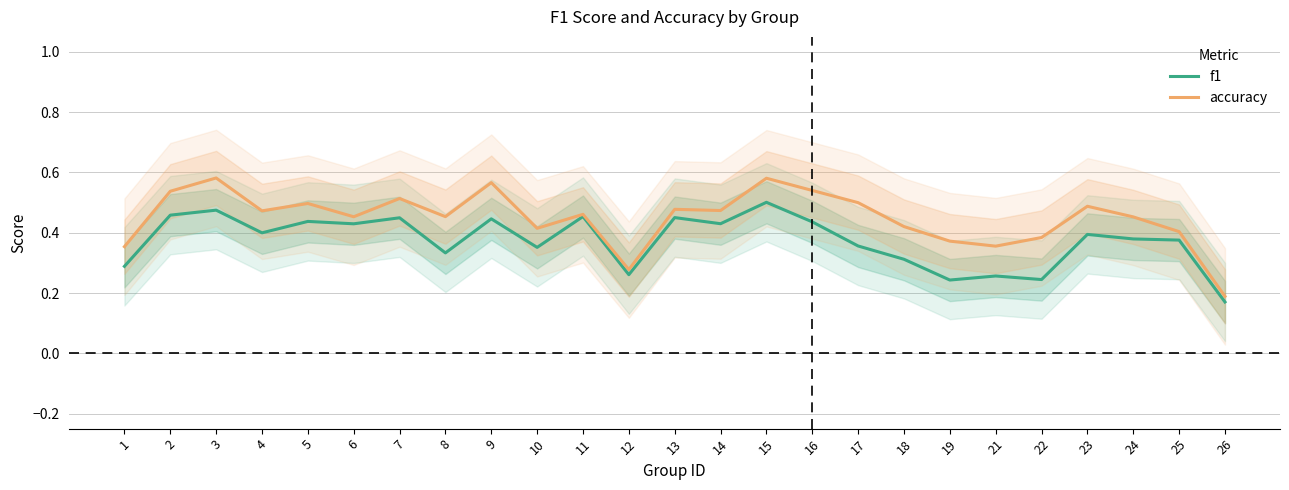

Between 14 and 9, which is larger?

9